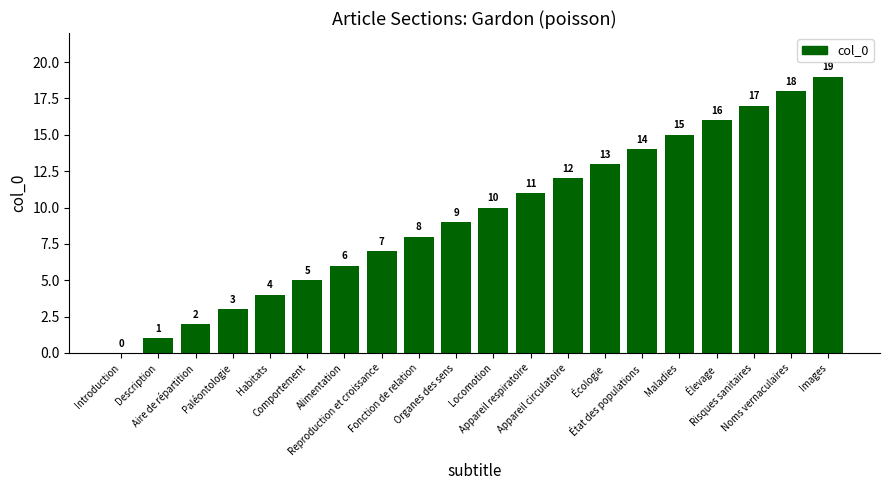

The value at Maladies is 24. True or false?

False